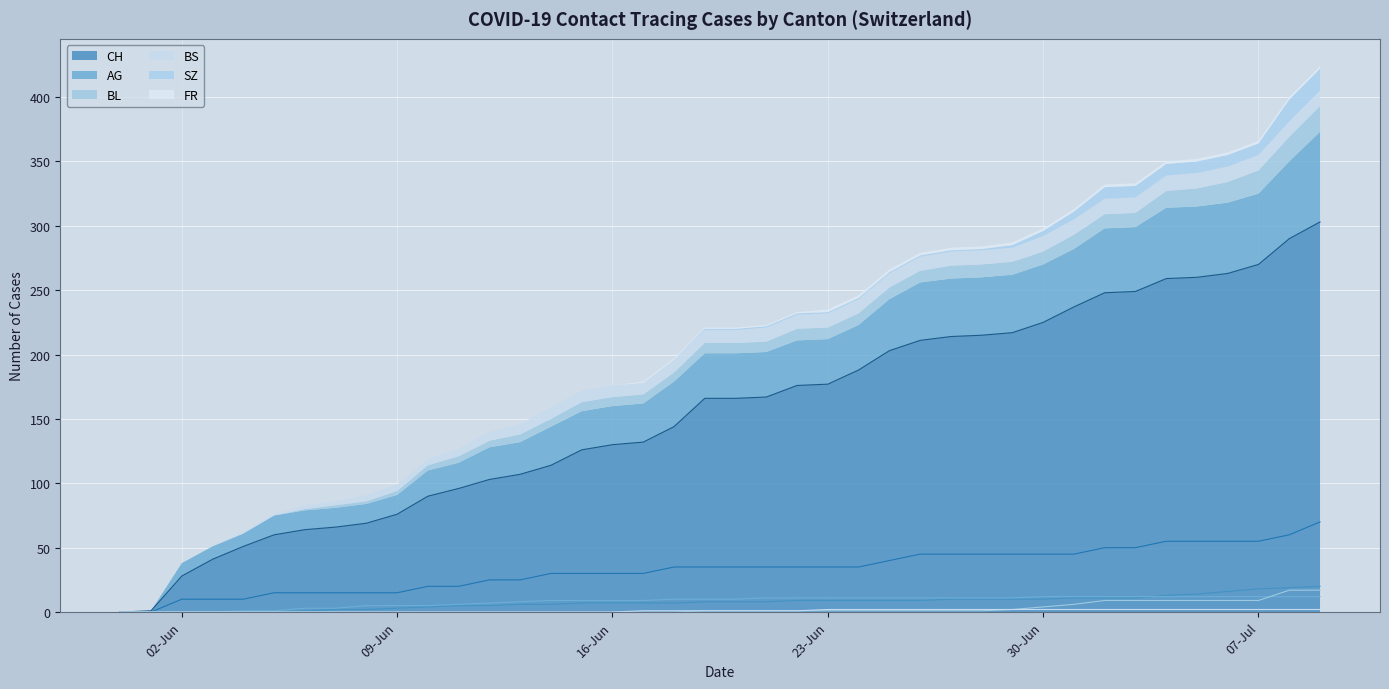

Is it true that CH equals 76 at 09-Jun?

True